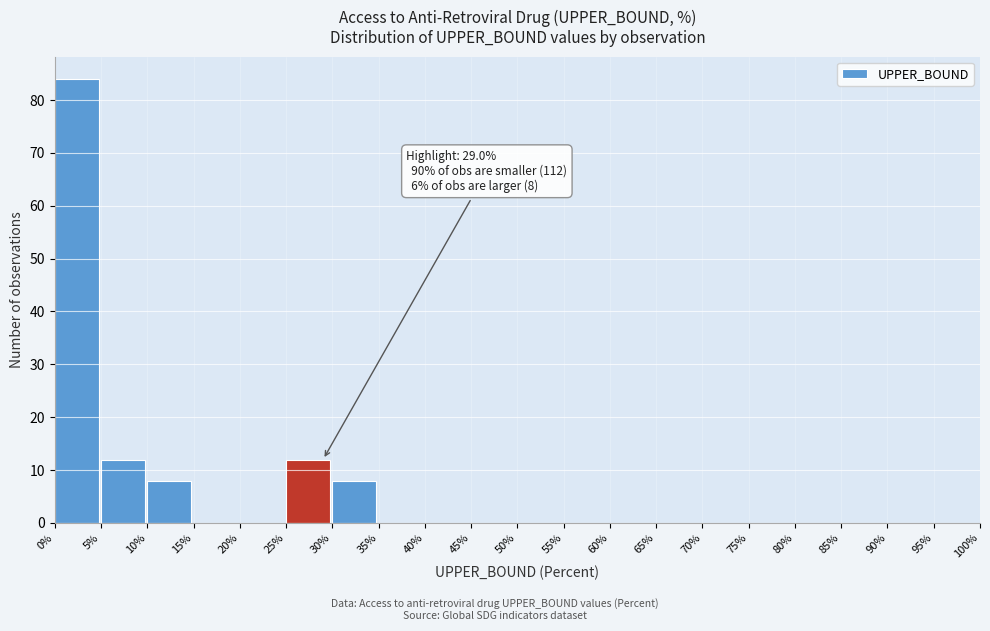

Over which range of the x-axis is the bar tallest?

0% to 5%